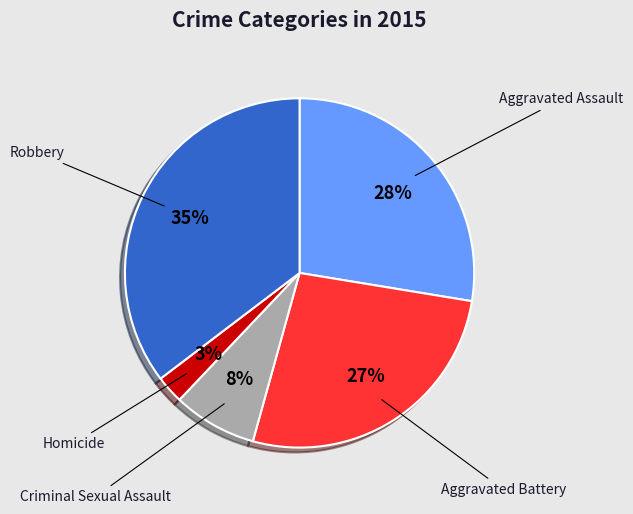

To the nearest percent, what is the average slice percentage?

20%